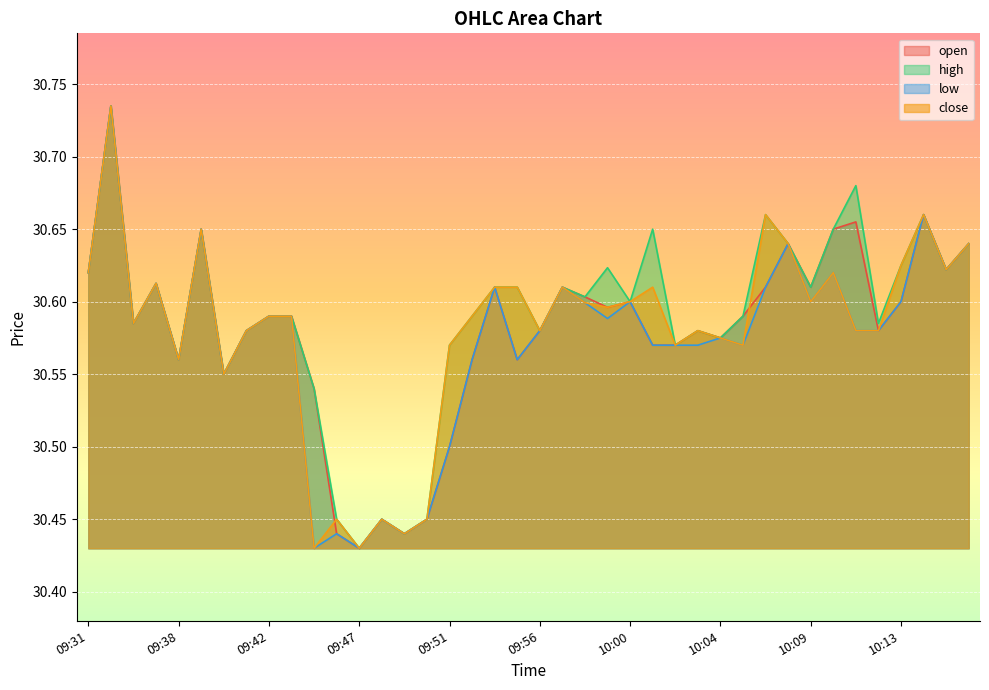

Which series changed the most between 09:39 and 09:45?

low